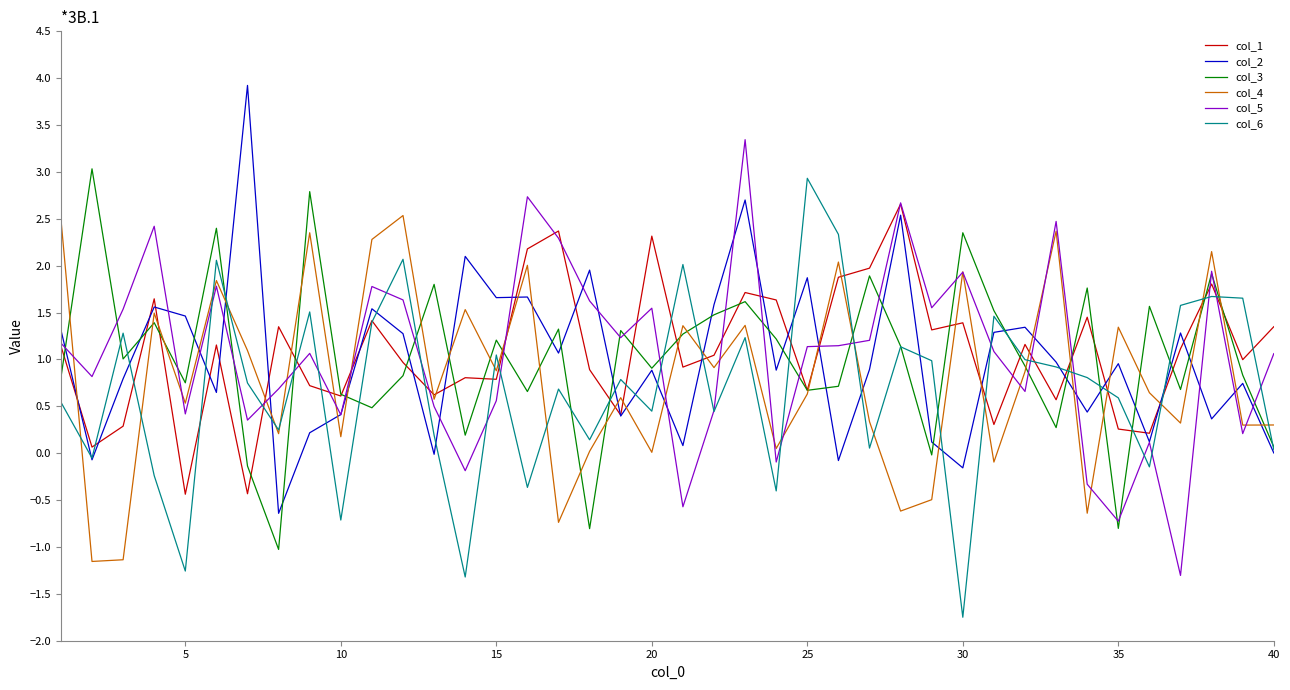

What is the maximum value for col_5?

3.3